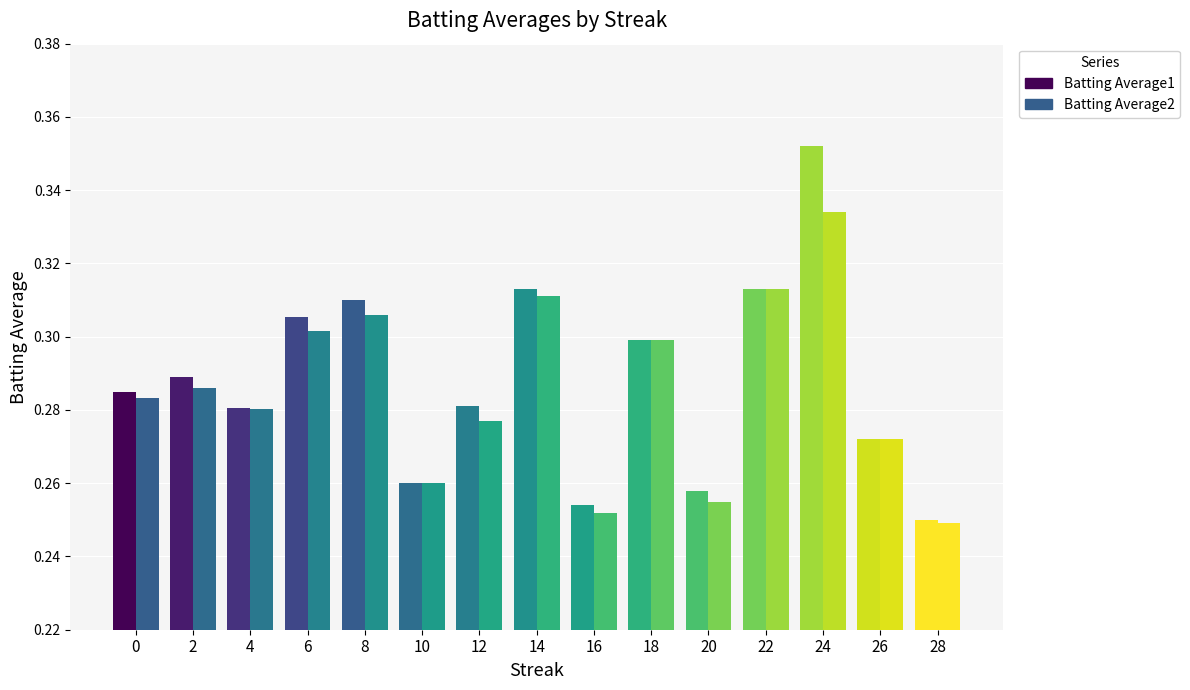

Is the value of Batting Average2 at 4 greater than the value of Batting Average1 at 22?

No